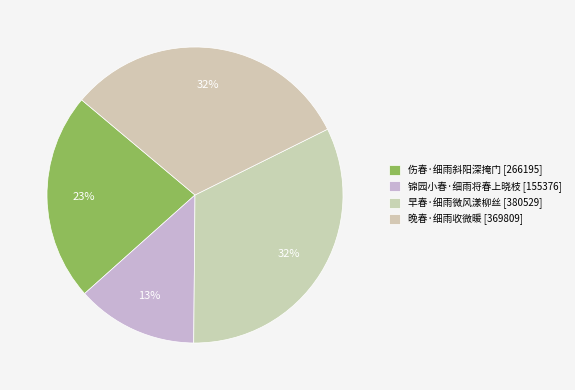

What is the change in value from 早春·细雨微风漾柳丝 to 晚春·细雨收微暖?

-10720